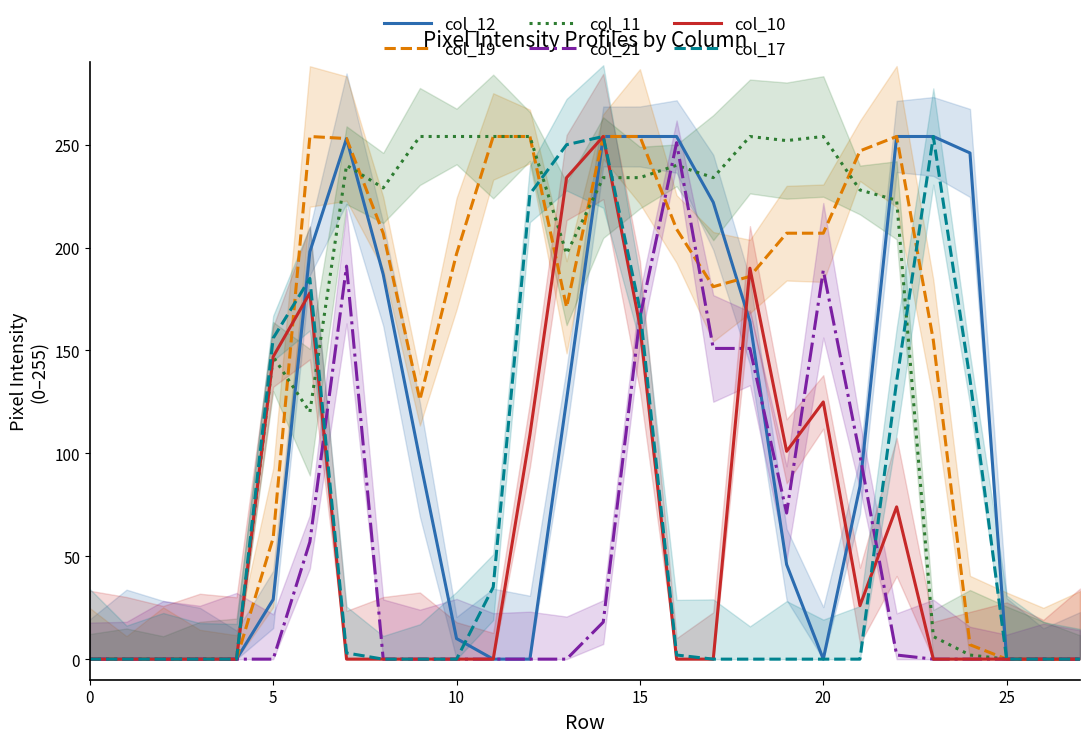

What is the difference between the maximum and minimum values in the col_11 series?

254